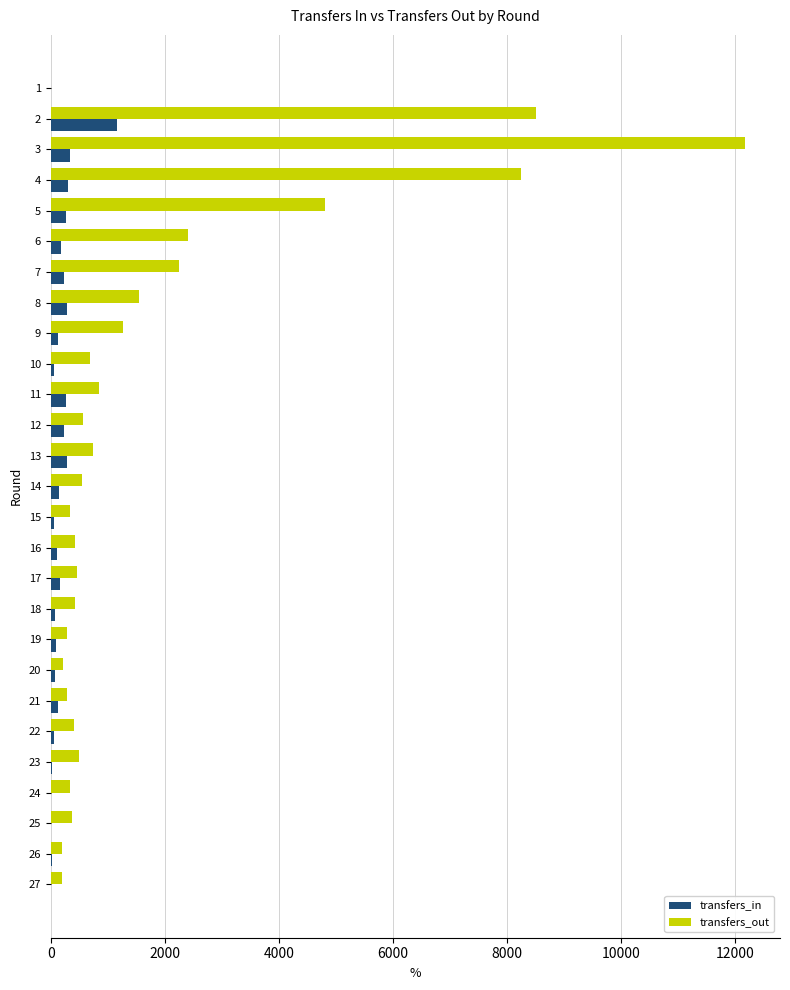

The transfers_out series shows 157 at 9. True or false?

False